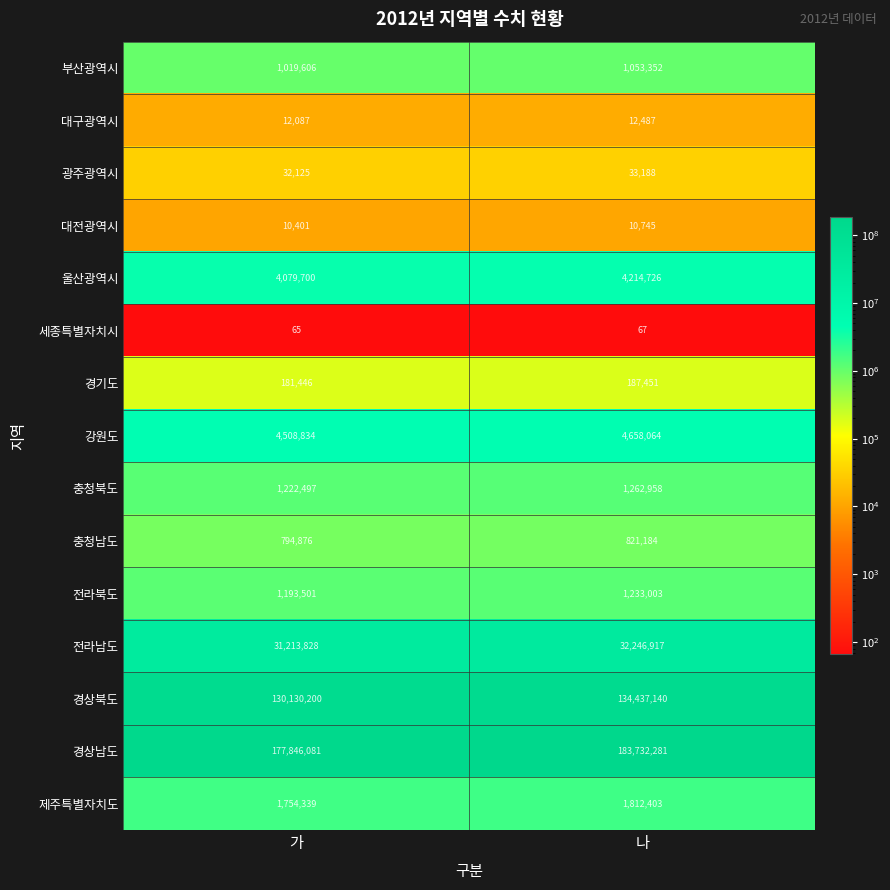

What is the difference between the maximum and minimum values in the 부산광역시 series?

33746